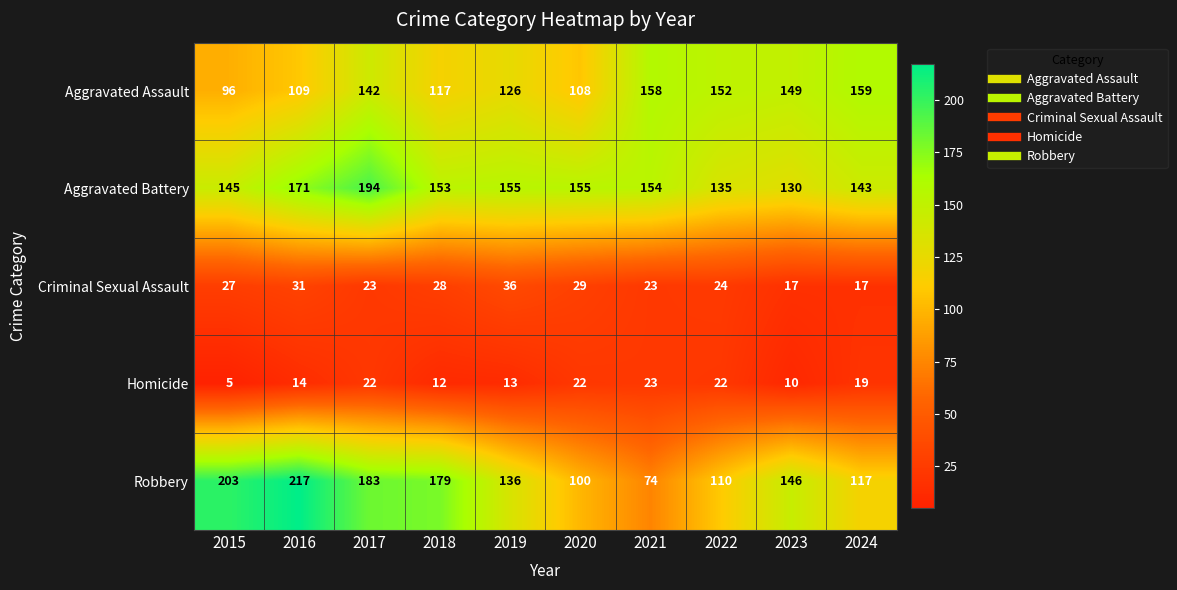

Which series has the widest spread of values?

Robbery